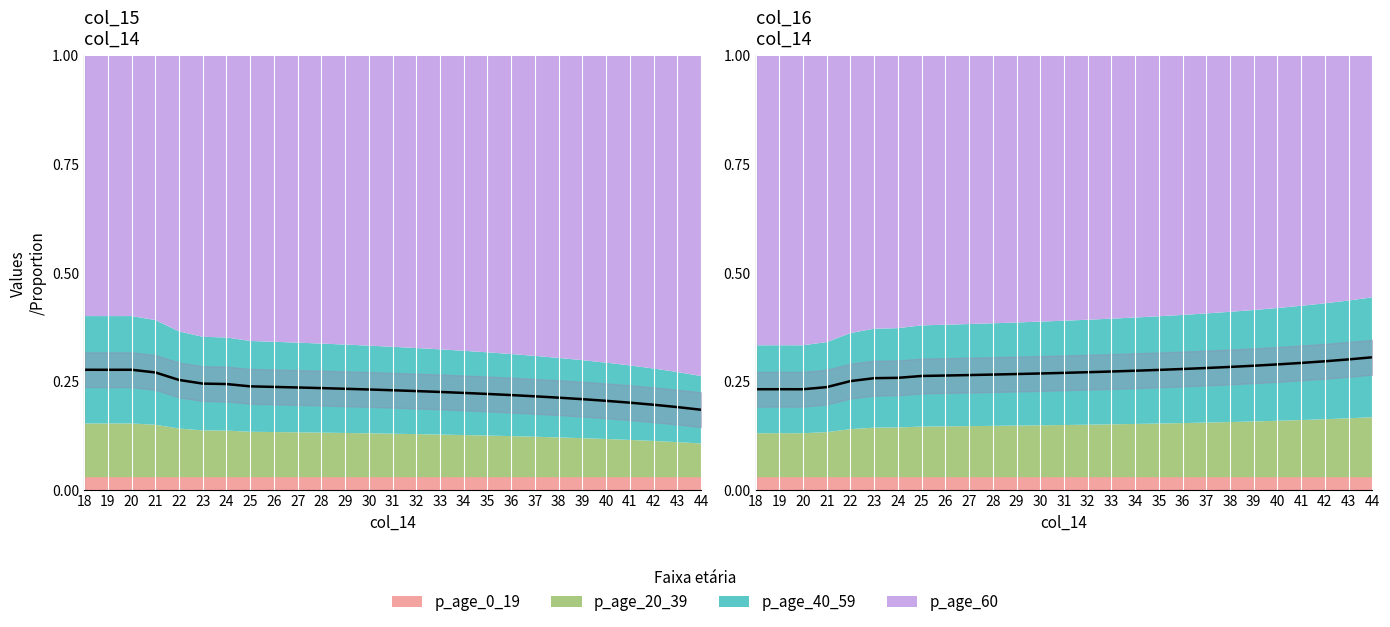

How many col_15_left values are between 0 and 1?

27